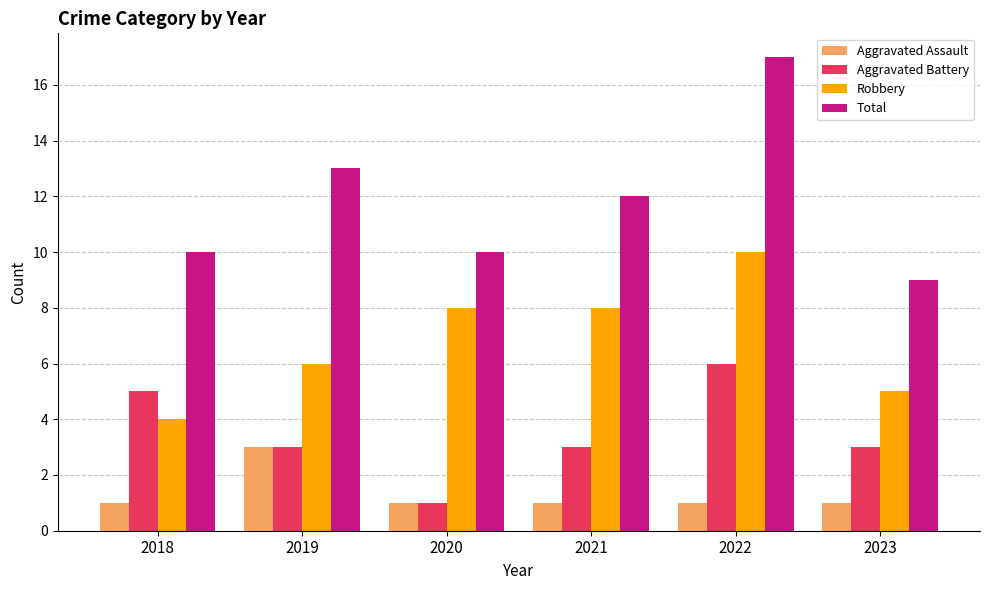

Which series has the largest total across all categories?

Total